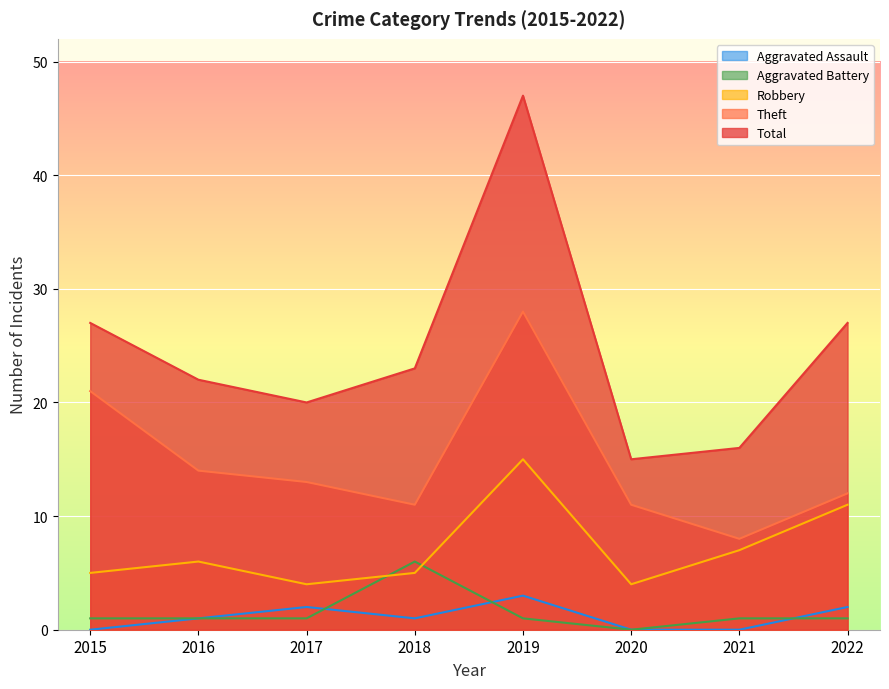

How many lines are shown in the chart?

5